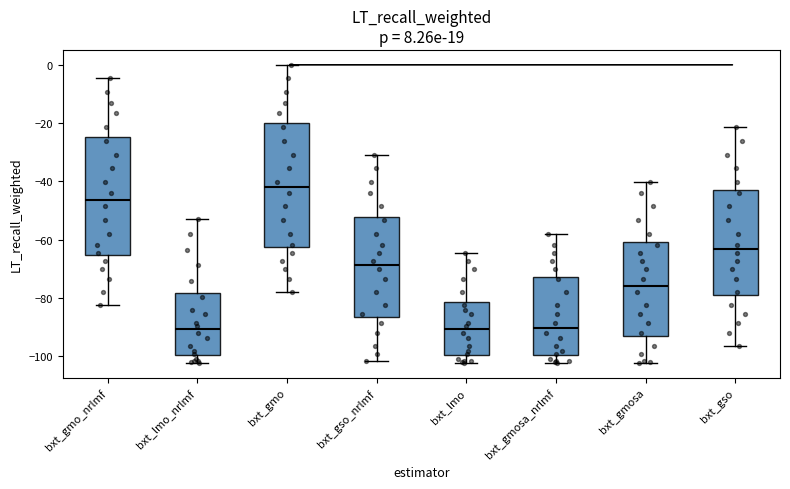

Reading left to right, read every box against the y-axis: the position of its median line, the range the box covers, and the ends of its whiskers. The values are not printed on the chart, so give them approximately, as read against the axis.

bxt_gmo_nrlmf: median -46, box -66 to -24, whiskers -82 to -4
bxt_lmo_nrlmf: median -90, box -100 to -78, whiskers -102 to -52
bxt_gmo: median -42, box -62 to -20, whiskers -78 to 0
bxt_gso_nrlmf: median -68, box -86 to -52, whiskers -102 to -30
bxt_lmo: median -90, box -100 to -82, whiskers -102 to -64
bxt_gmosa_nrlmf: median -90, box -100 to -72, whiskers -102 to -58
bxt_gmosa: median -76, box -94 to -60, whiskers -102 to -40
bxt_gso: median -64, box -80 to -42, whiskers -96 to -22